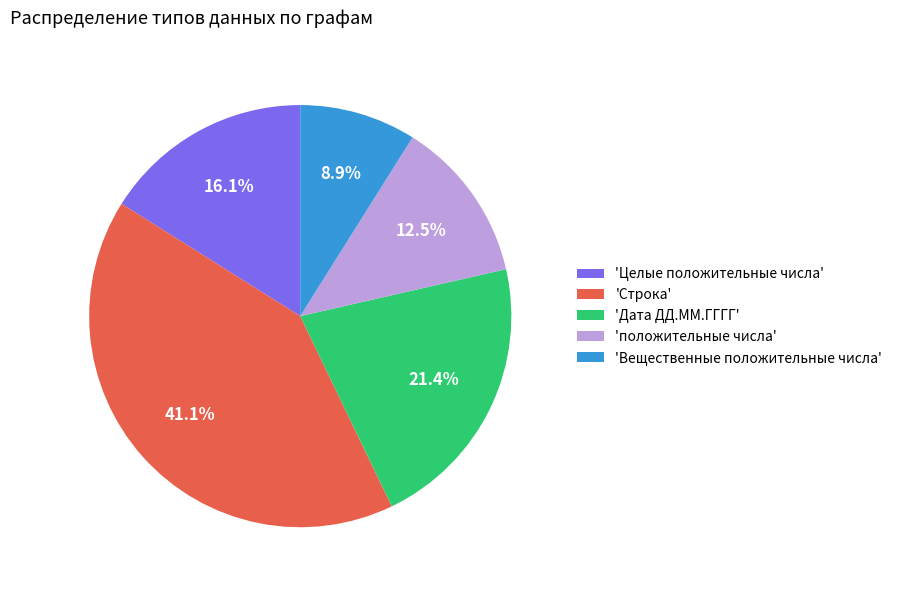

What is the total percentage of 'Вещественные положительные числа' and 'Строка'?

50.0%